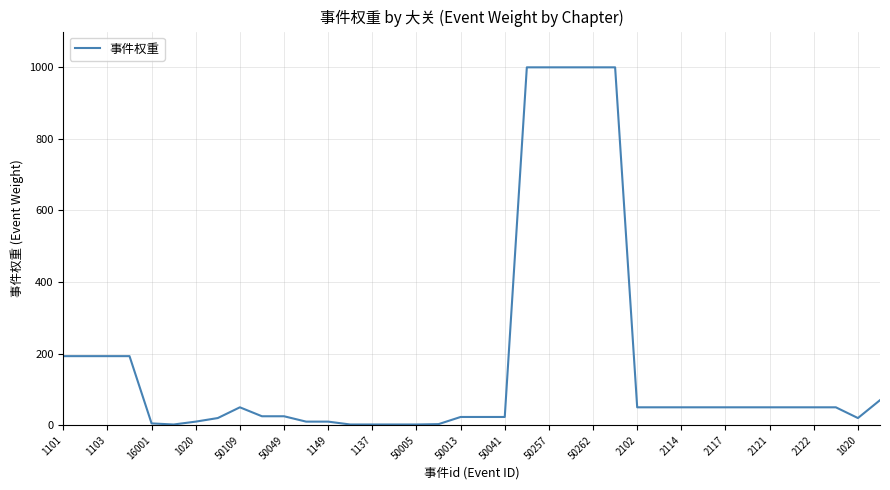

What is the maximum value shown in the chart?

1000